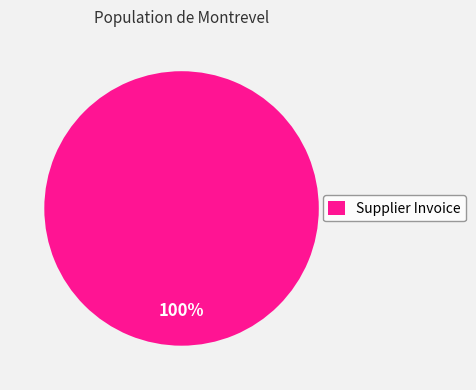

The Supplier Invoice slice represents 100% of the pie. True or false?

True